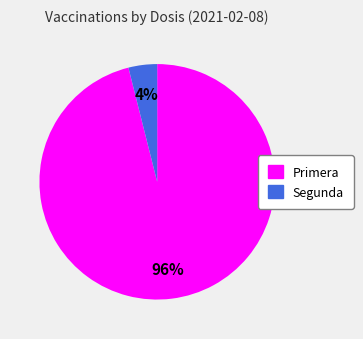

To the nearest percent, what percentage of the pie is Segunda?

4%